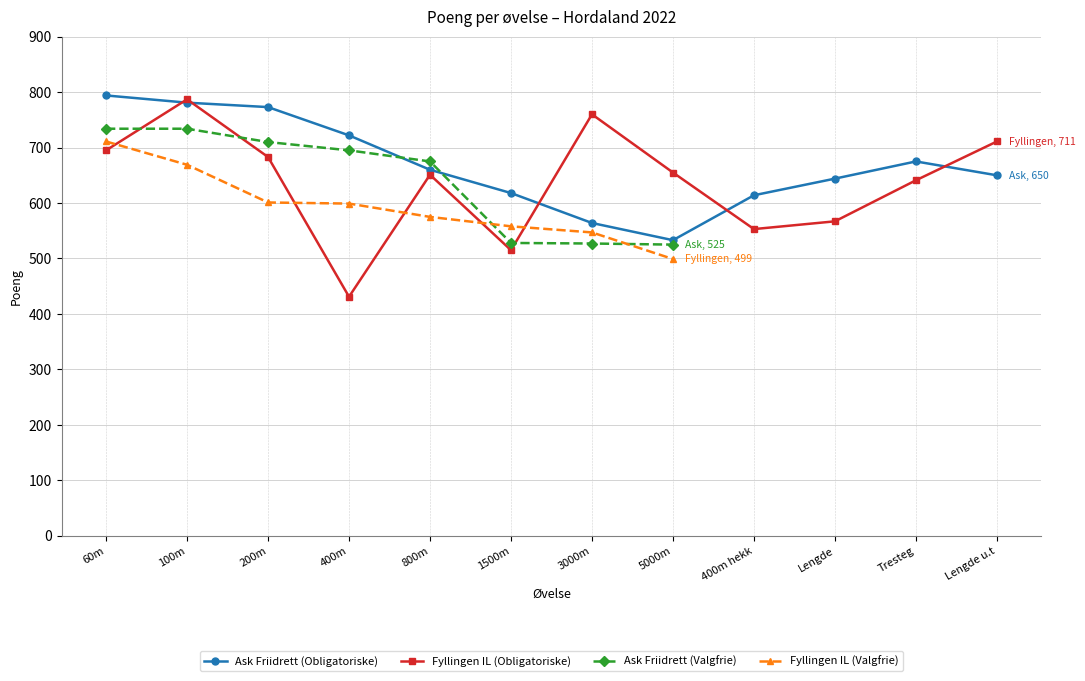

Is it true that Ask Friidrett (Obligatoriske) equals 533 at 5000m?

True